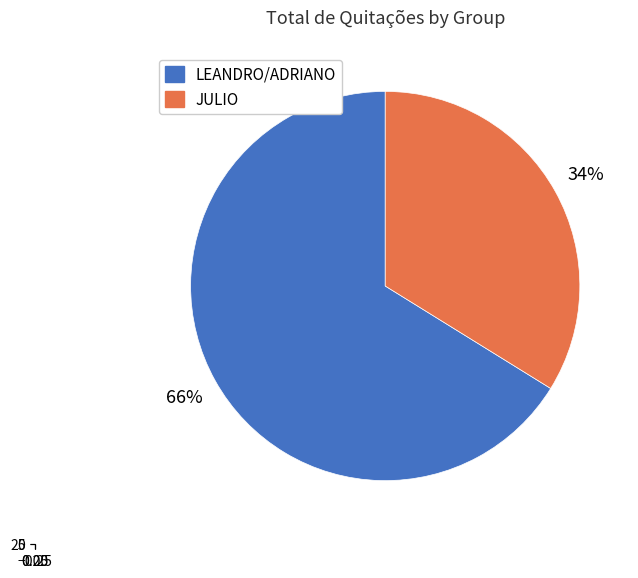

How many slices are in this pie chart?

2